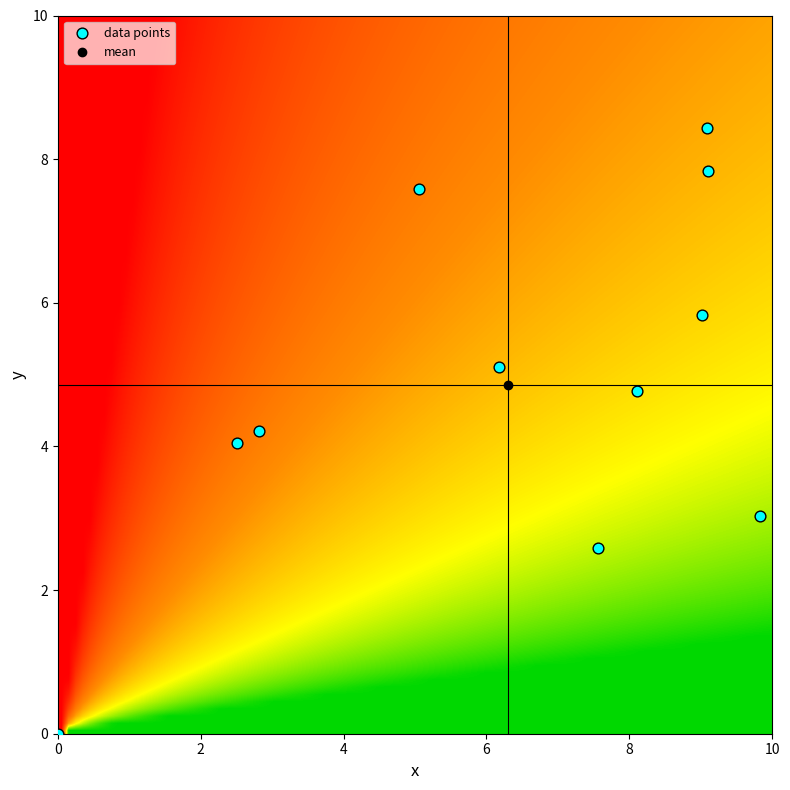

What is the range of X values (max minus min)?

9.8